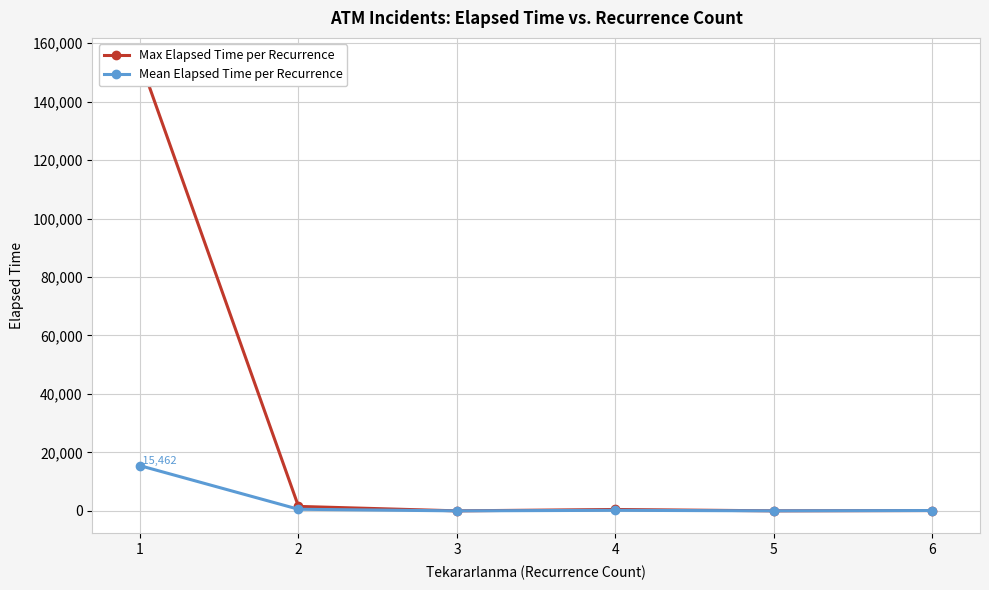

Reading right to left, transcribe all the data shown in this chart.

Max Elapsed Time per Recurrence: 6=110.0	5=10.0	4=475.0	3=0.0	2=1525.0	1=154110.0
Mean Elapsed Time per Recurrence: 6=110.0	5=10.0	4=186.2	3=0.0	2=545.0	1=15462.2